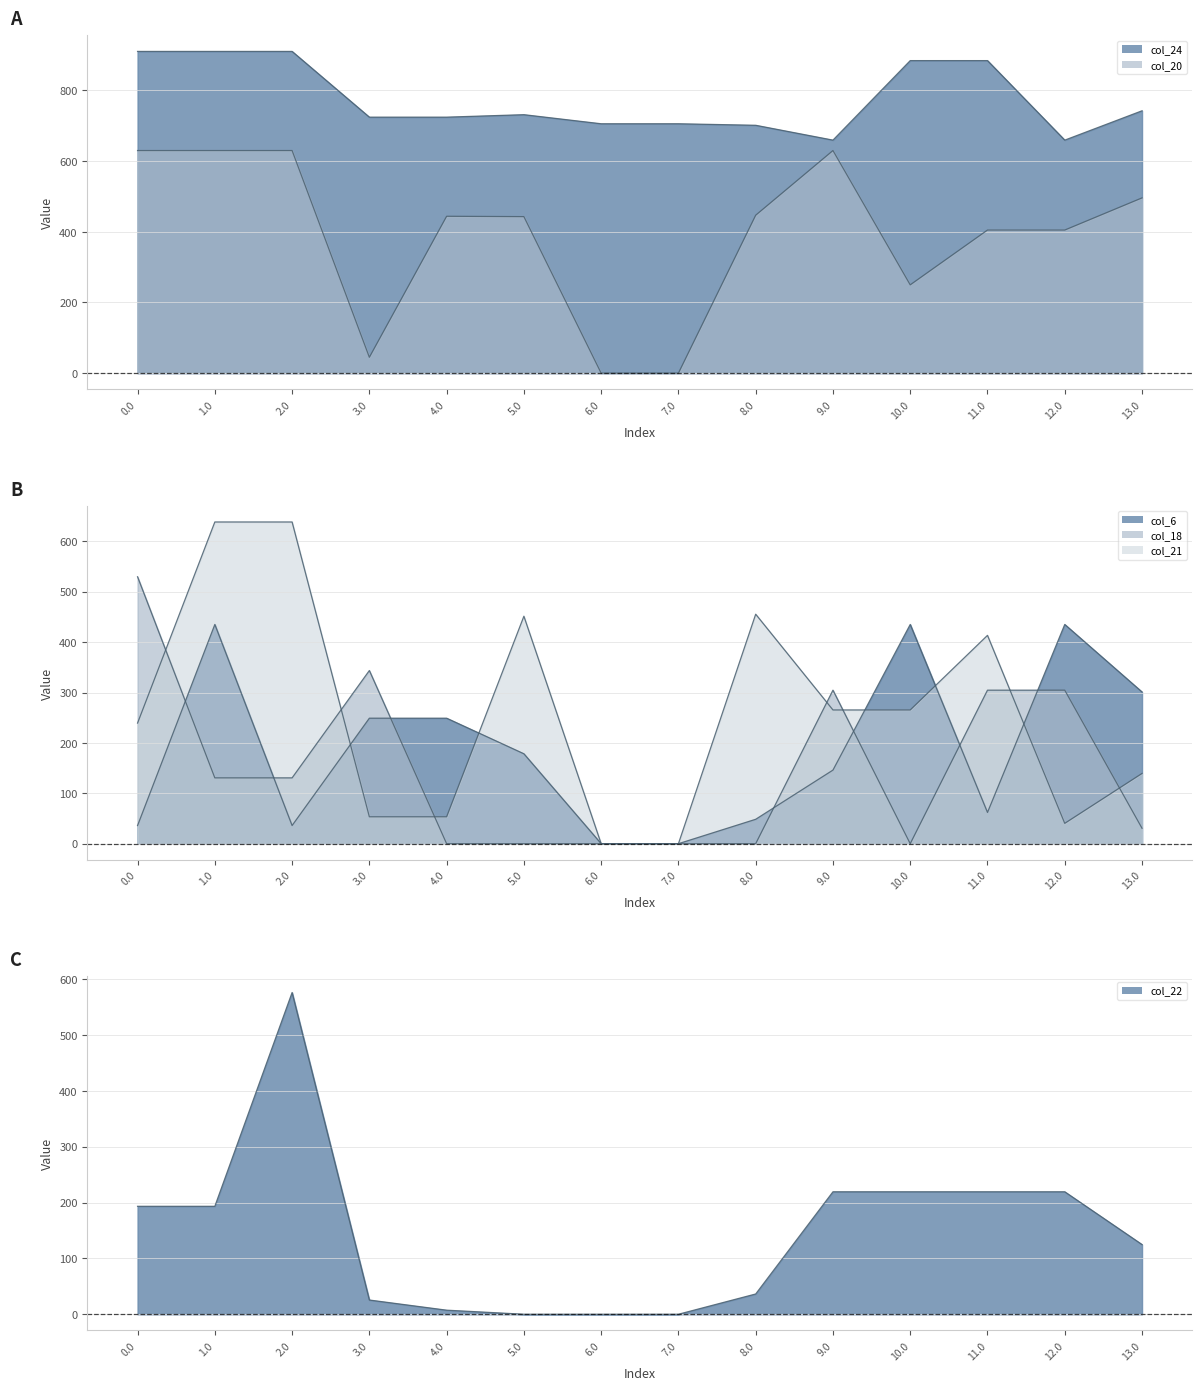

Between which two adjacent categories do col_18 and col_20 first intersect?

2.0 and 3.0